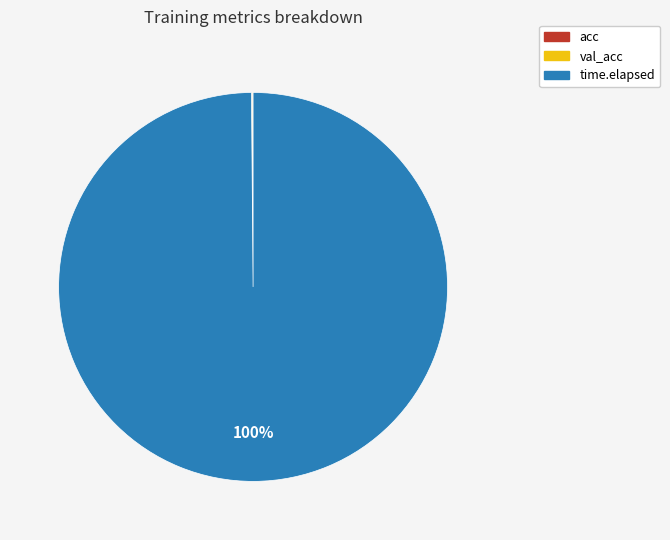

To the nearest percent, what is the average slice percentage?

33%